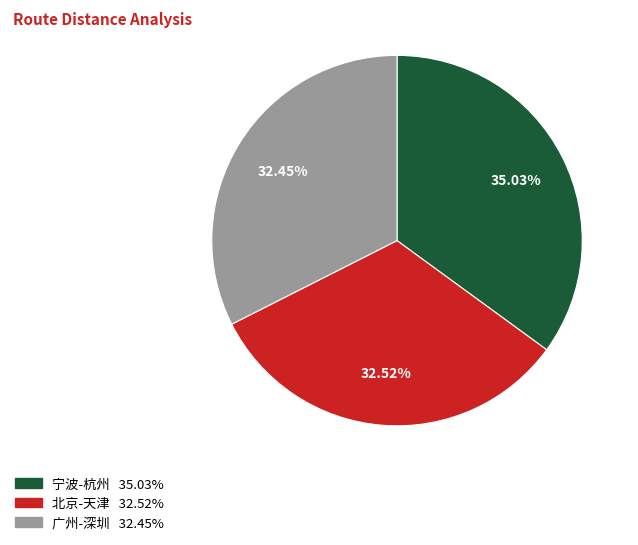

To the nearest percent, what percentage of the pie is 北京-天津?

33%